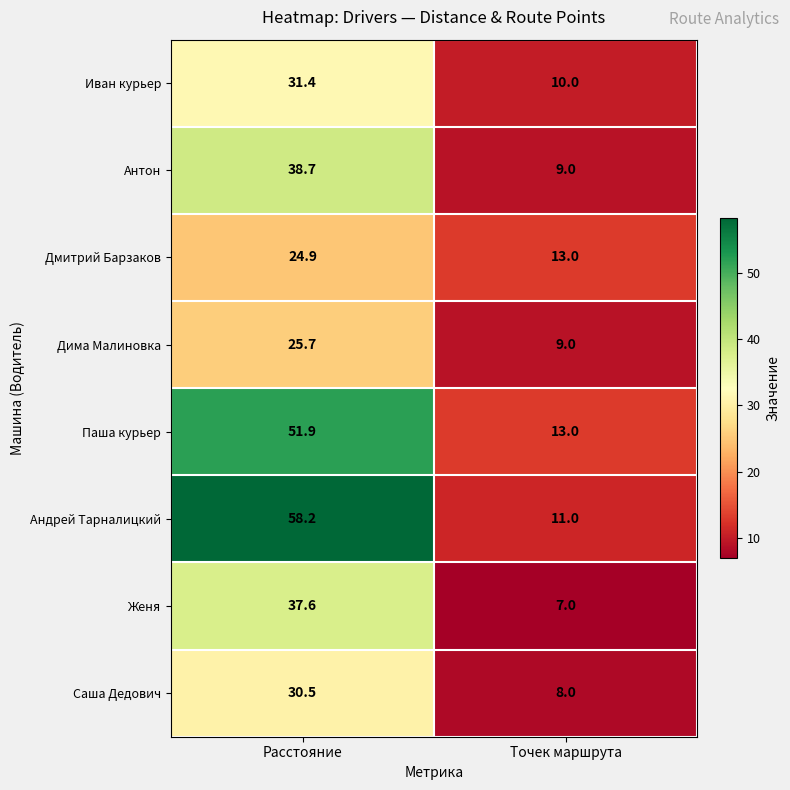

Is it true that Паша курьер equals 13.0 at Точек маршрута?

True